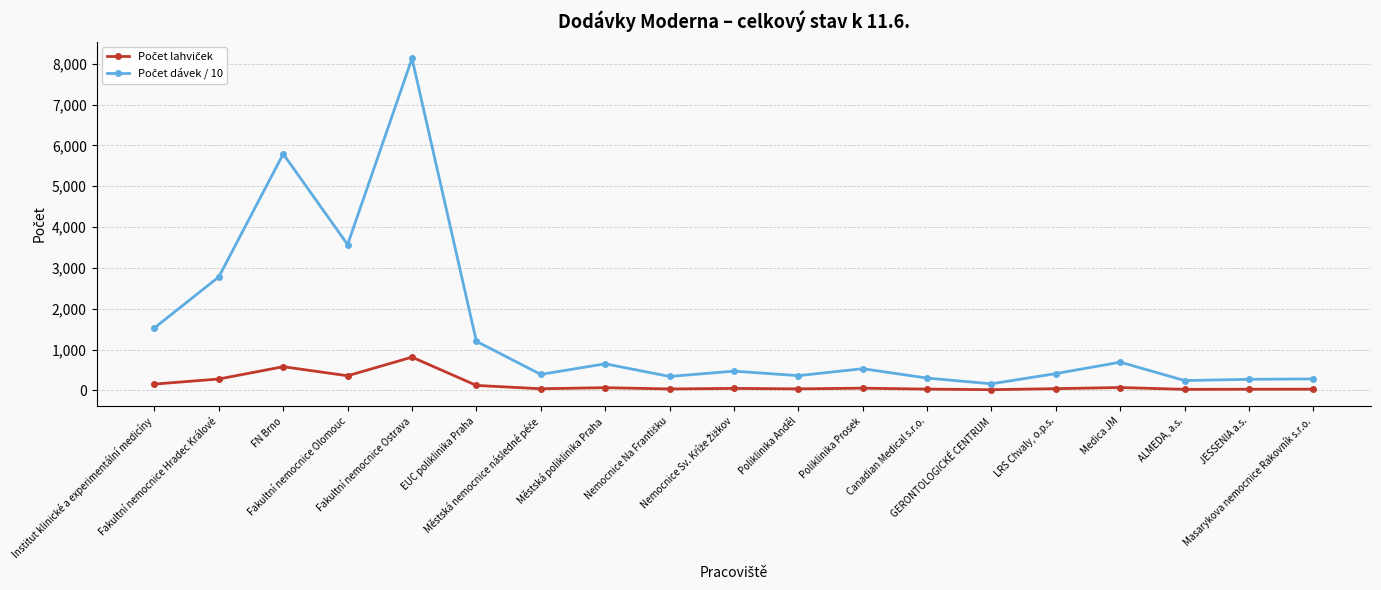

Is this an area chart (filled region under the line)?

No